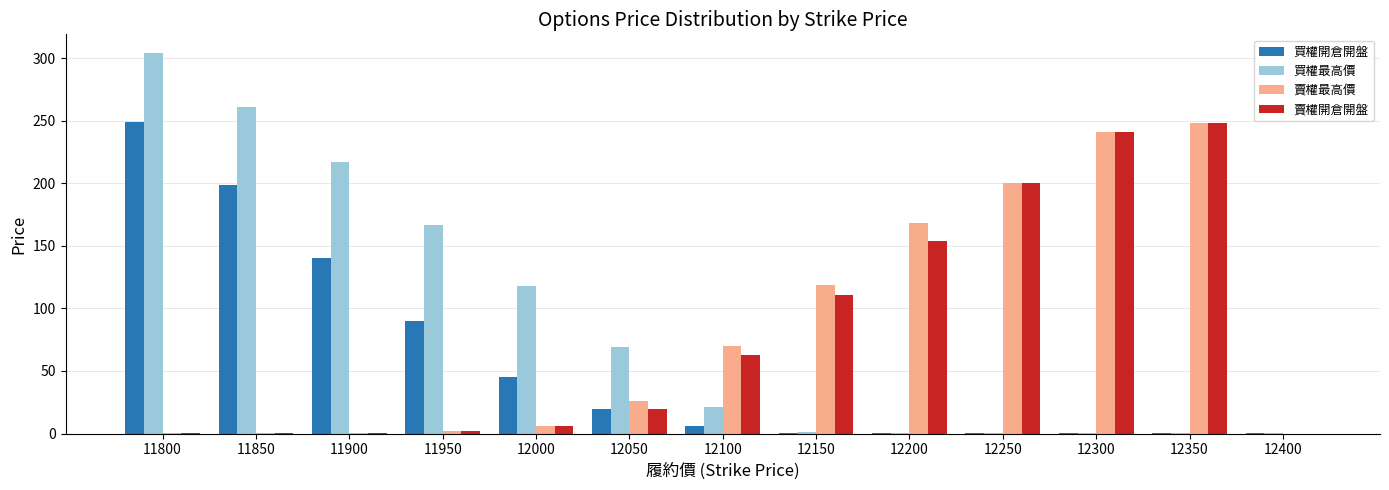

At which category is the sum across all series the highest?

11800